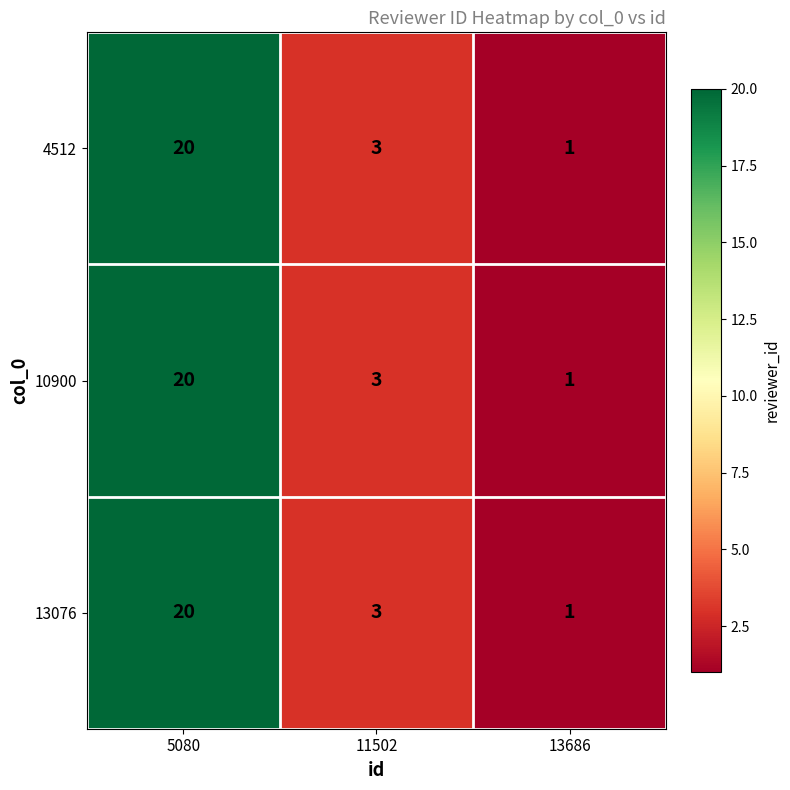

What is the difference between the 13076 values at 5080 and 13686?

19